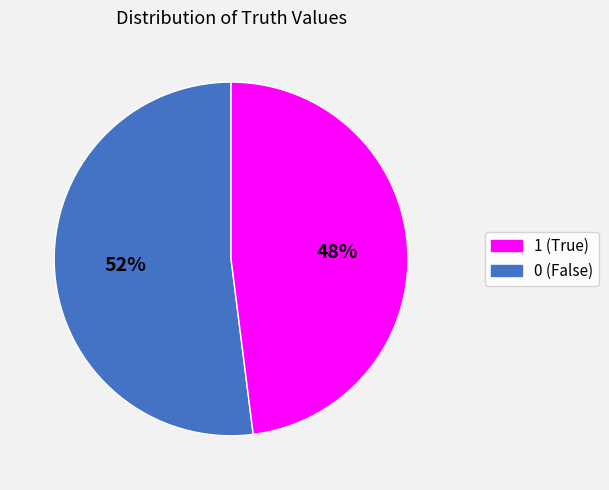

Does any single category account for the majority?

Yes